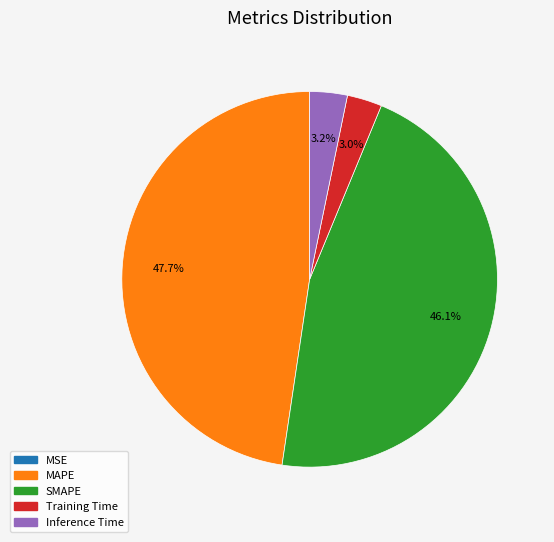

Does Inference Time account for over 50% of the chart?

No